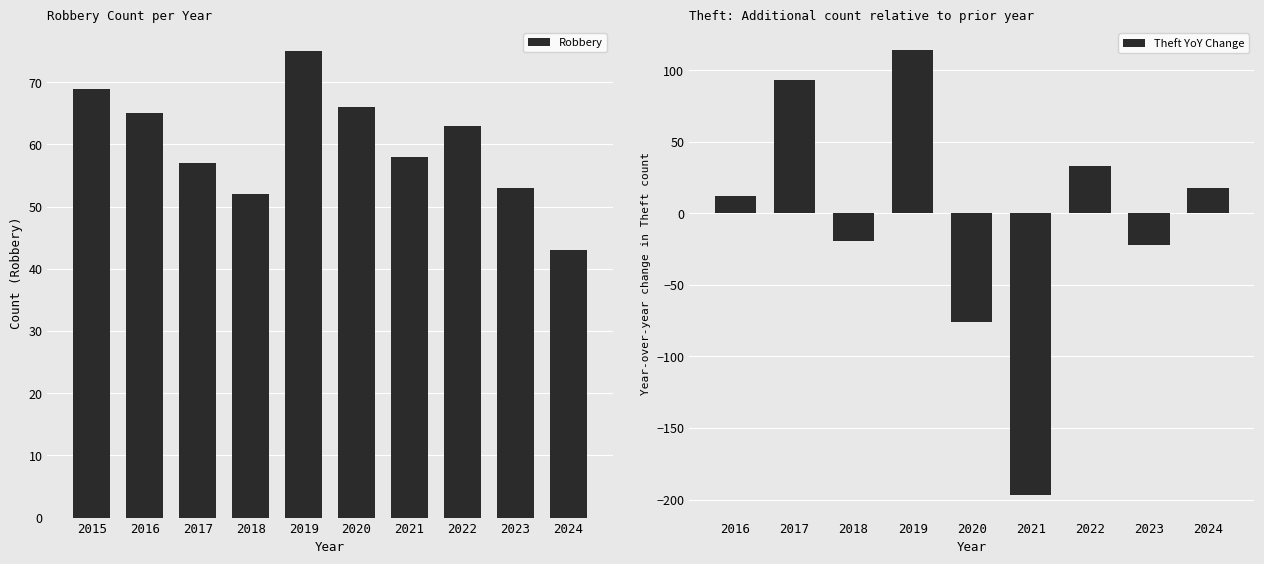

What is the difference between the Robbery values at 2015 and 2018?

17